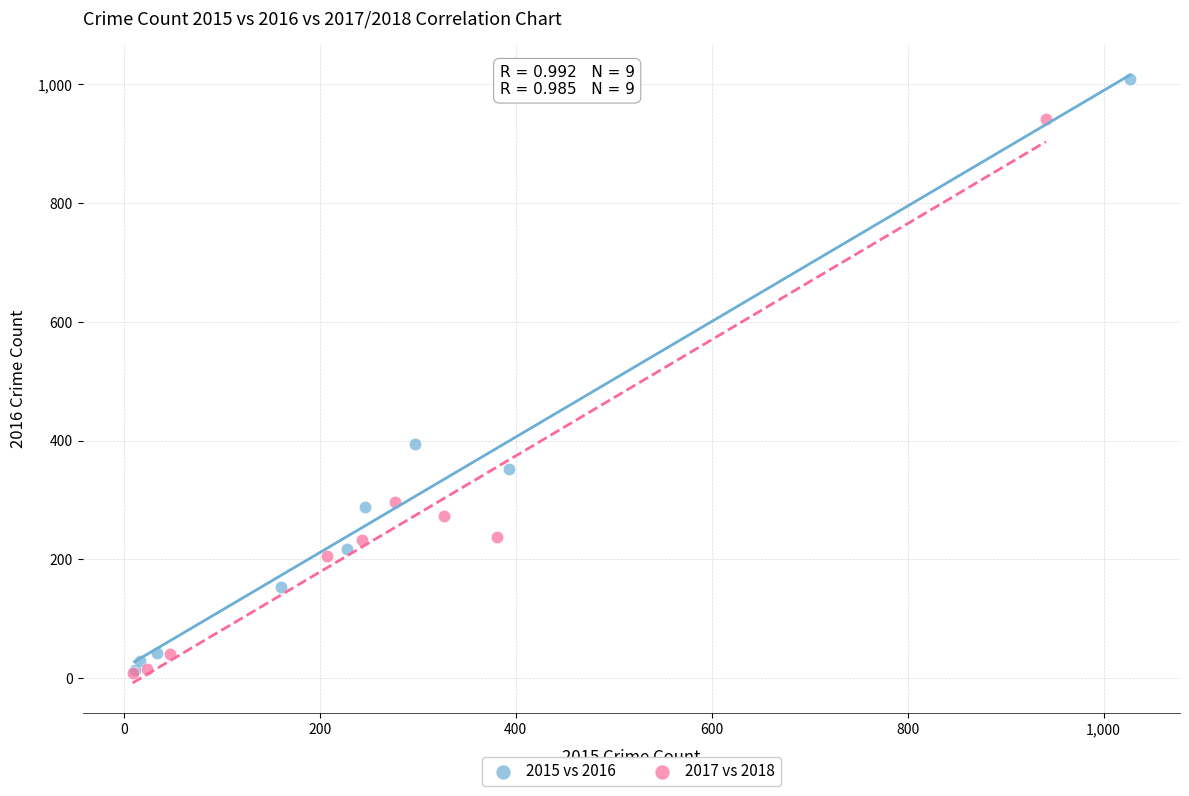

Which series contains the highest Y value?

2015 vs 2016